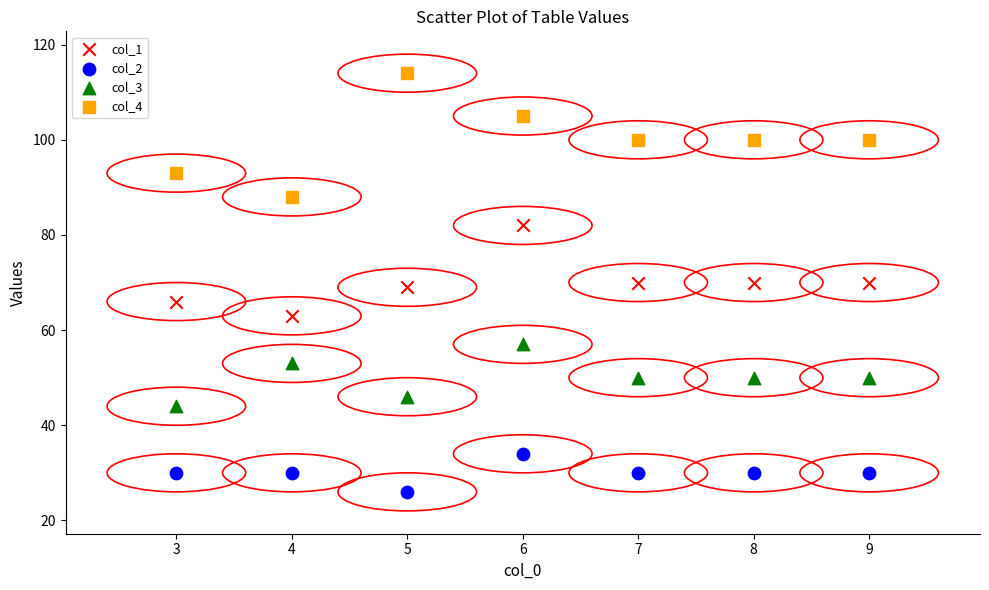

Across all data points, what is the range of X values (max minus min)?

6